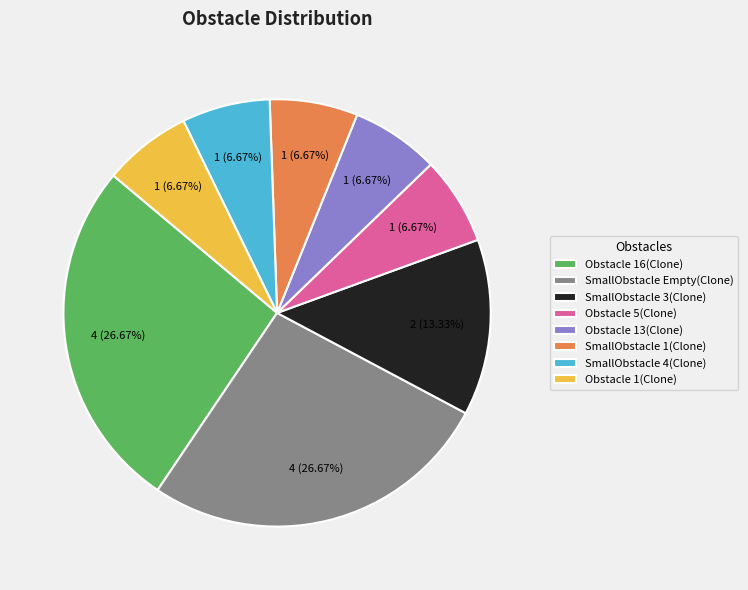

How many slices are in this pie chart?

8